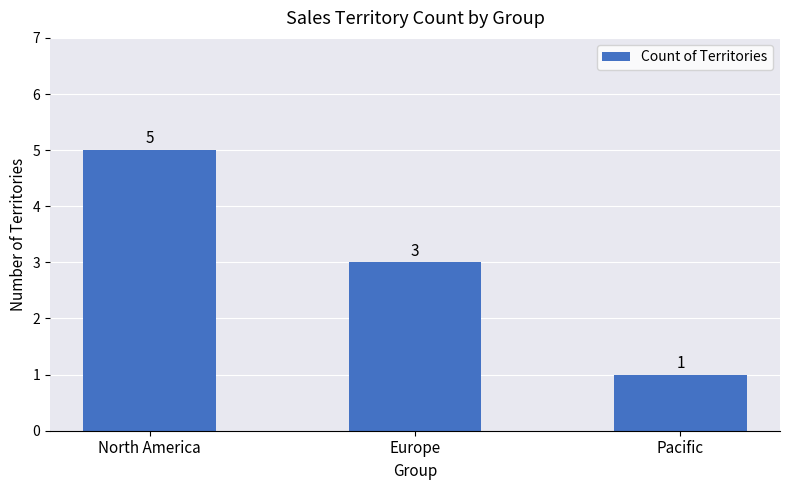

Reading left to right, list all the values displayed in this chart.

5	3	1